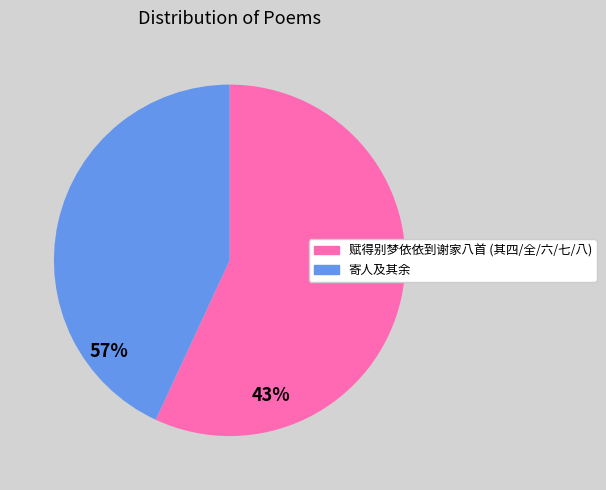

Is there a majority slice in this chart?

Yes